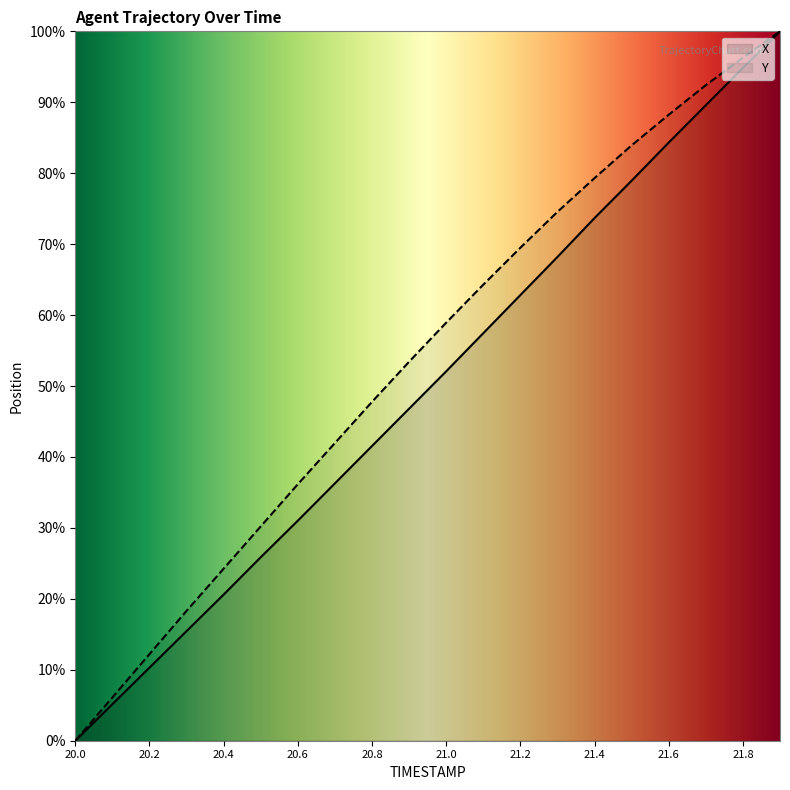

The value of X at 20.1 is 5.2. True or false?

True